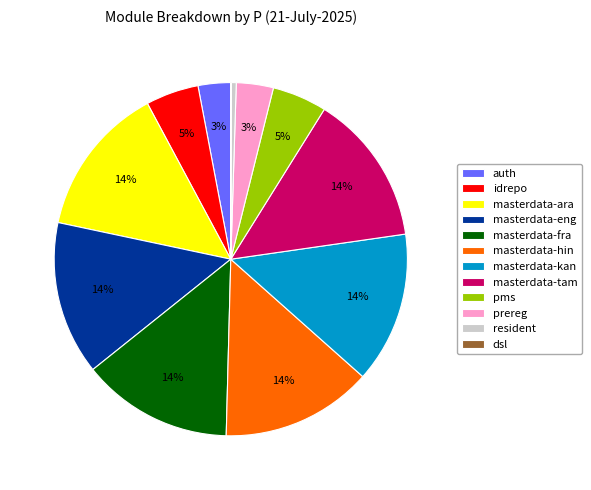

Which has a higher value, auth or masterdata-ara?

masterdata-ara